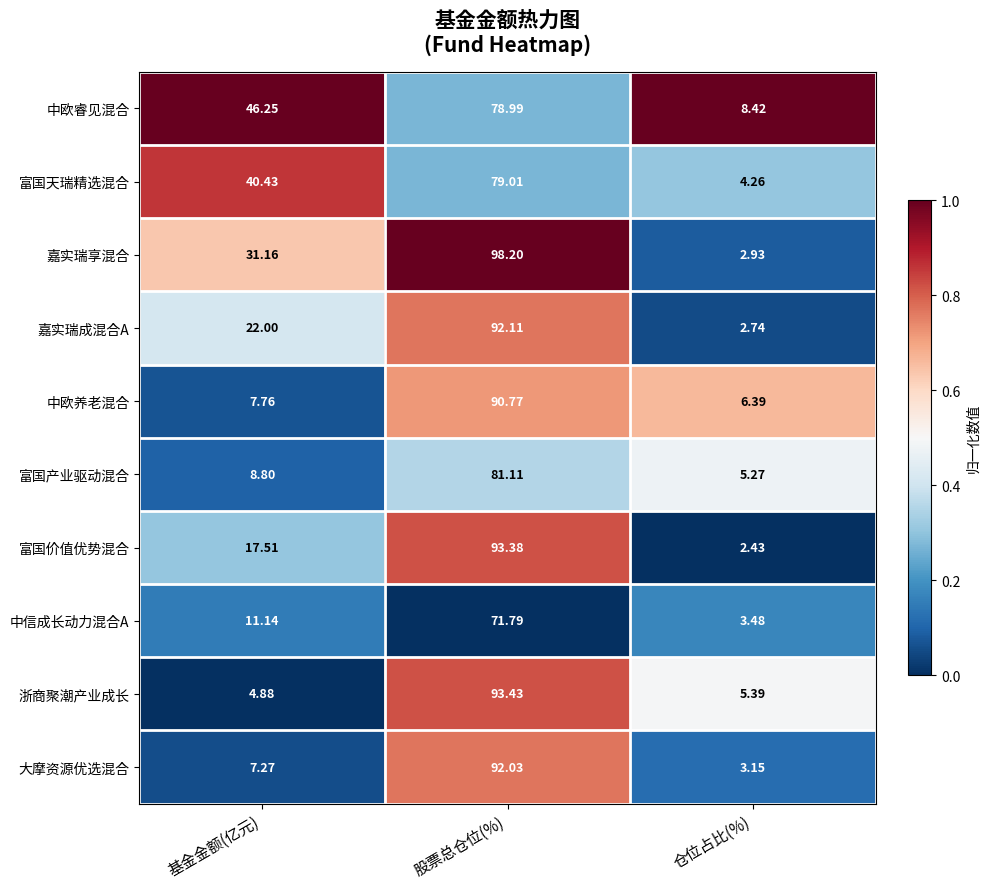

Between 基金金额(亿元) and 仓位占比(%), which series saw the biggest shift?

中欧睿见混合